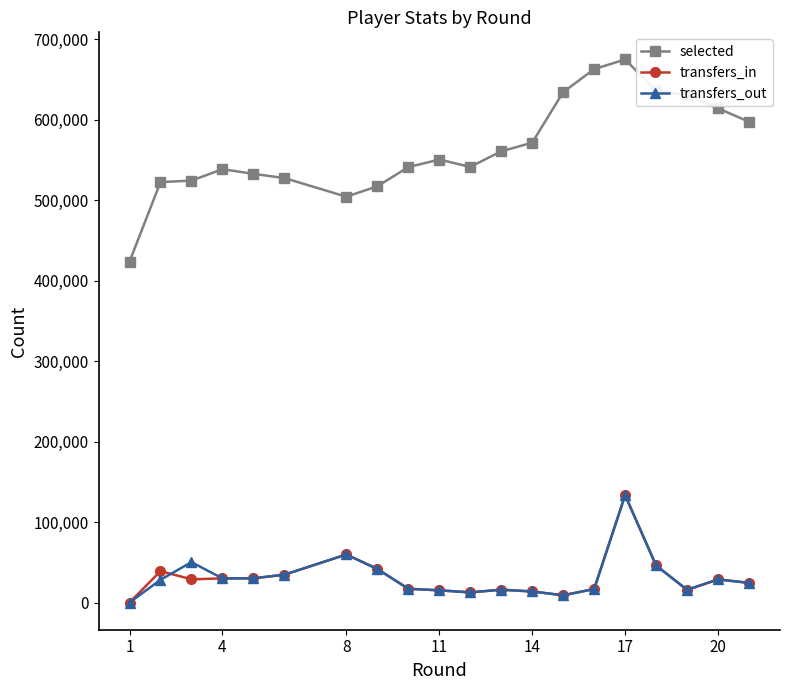

What is the highest value of the transfers_out series?

133407